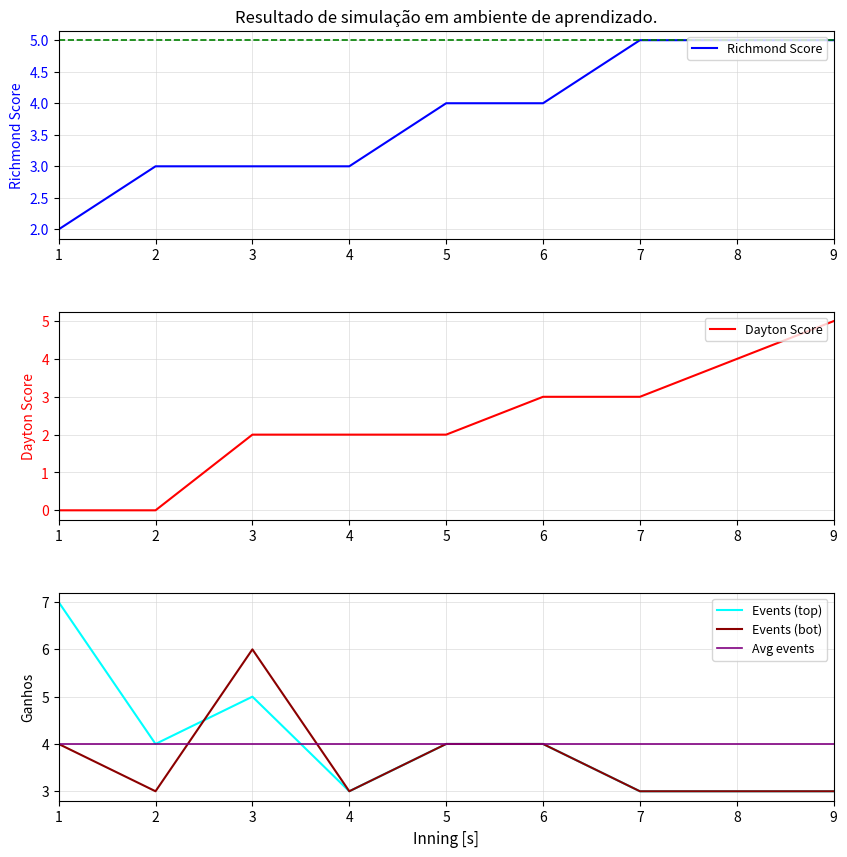

Between 5 and 8, which series saw the biggest shift?

Dayton Score